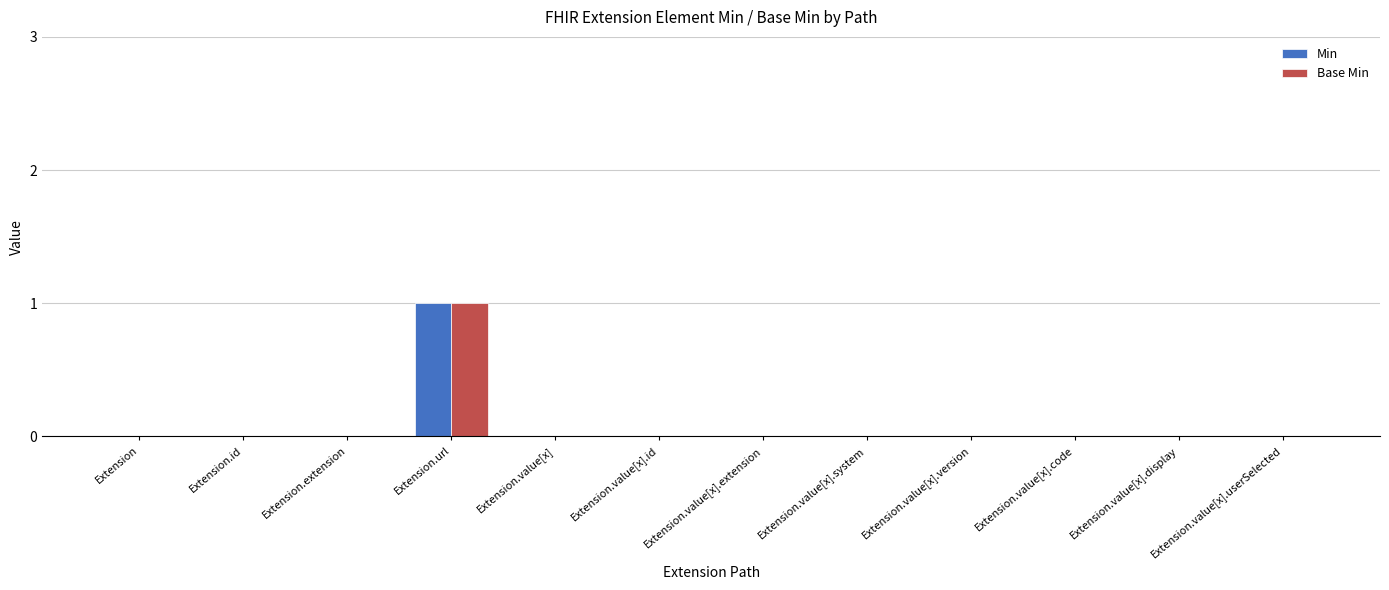

How many groups of bars are there?

12